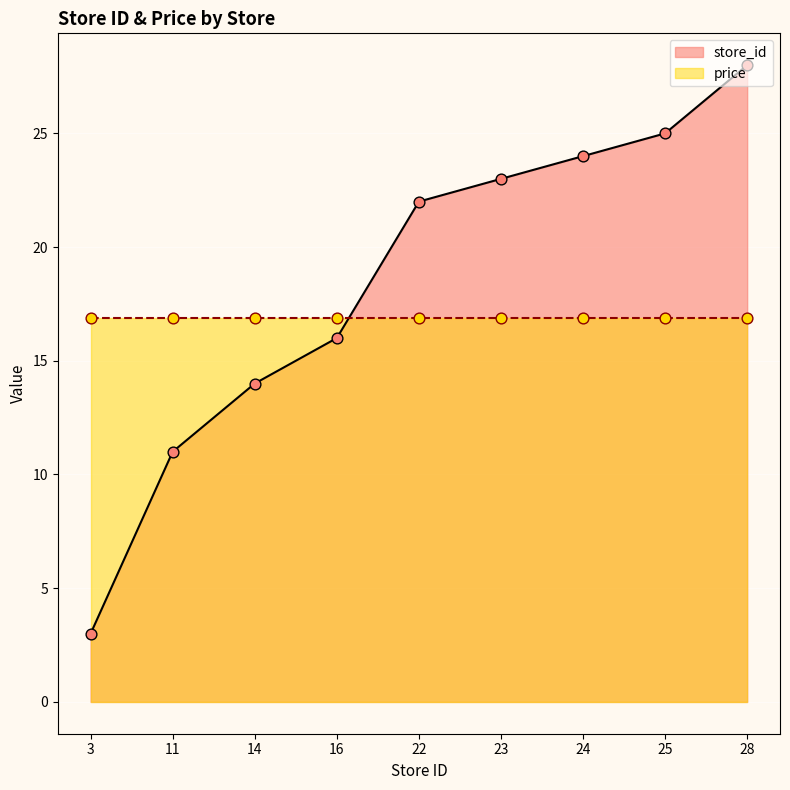

Between 28 and 14, which is larger?

28